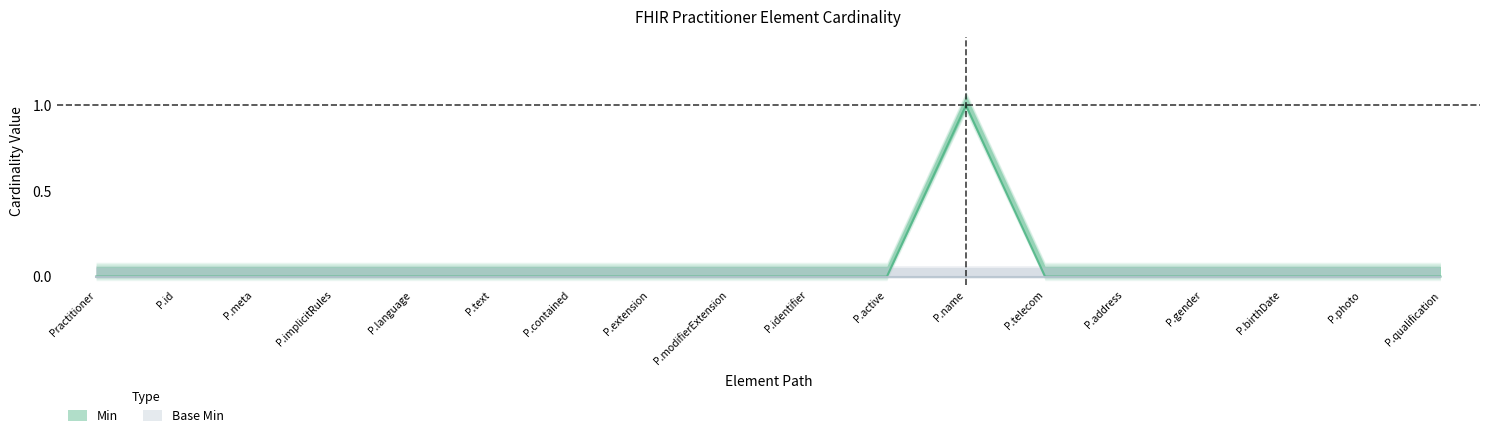

True or false: the data shows 0 at P.id.

False